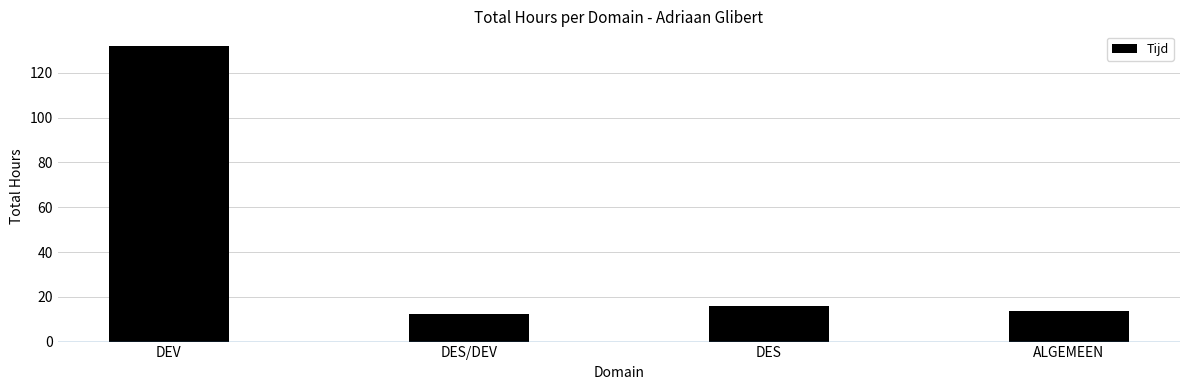

What value does the data have at DES?

16.0